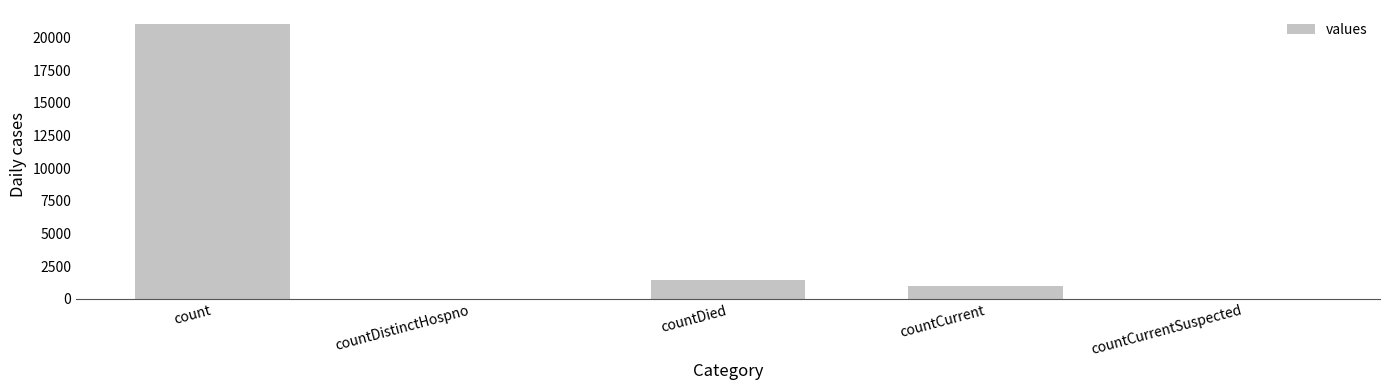

Reading left to right, extract all data points from this chart.

count=21050	countDistinctHospno=0	countDied=1405	countCurrent=1006	countCurrentSuspected=0